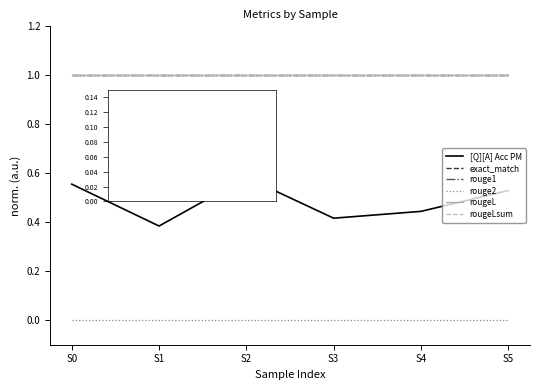

Does the chart display data point markers on the line(s)?

No